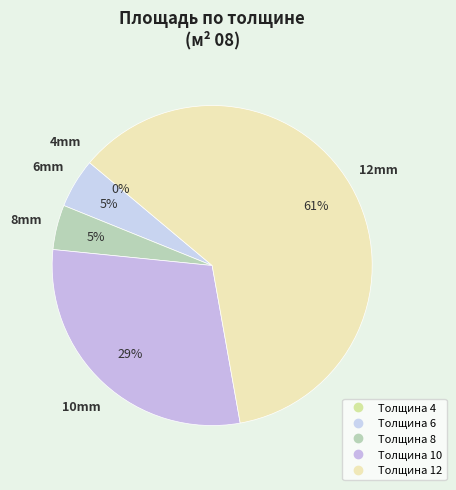

Which slice represents more than half of the pie?

12